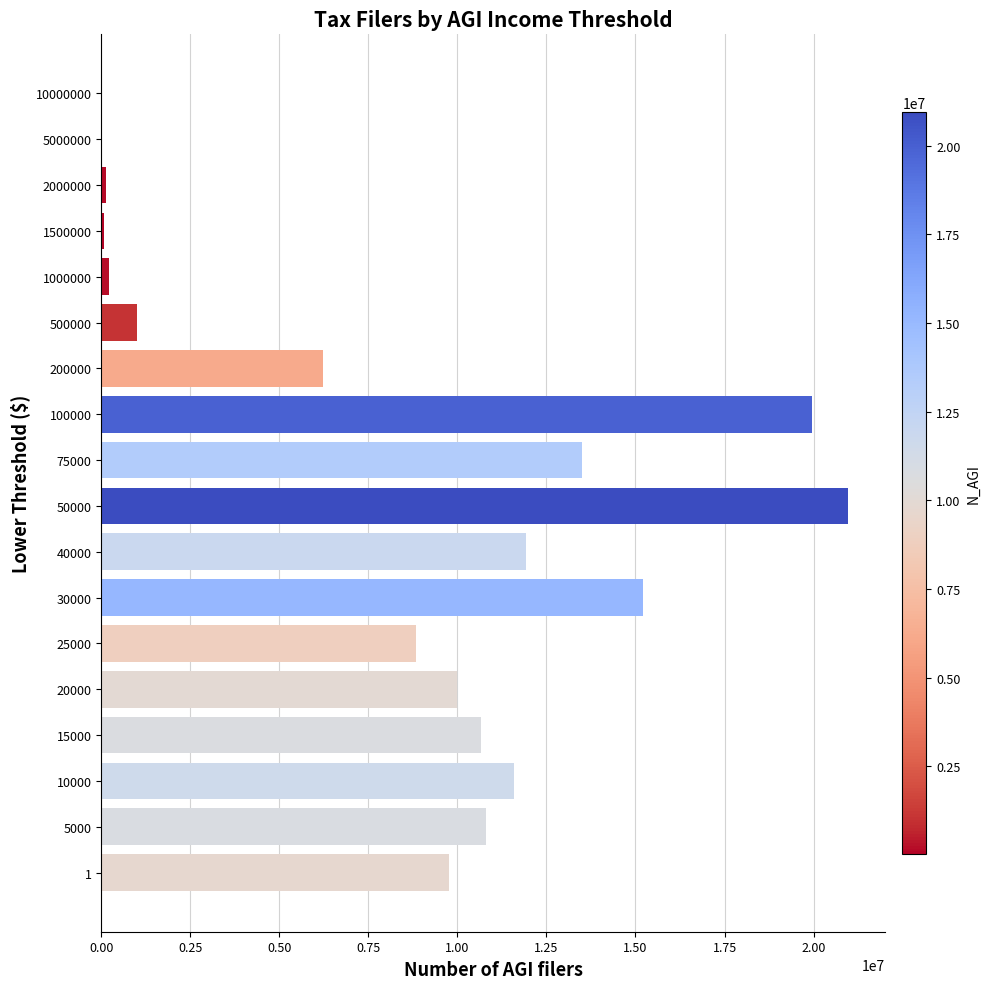

Which label corresponds to the largest value in the chart?

50000